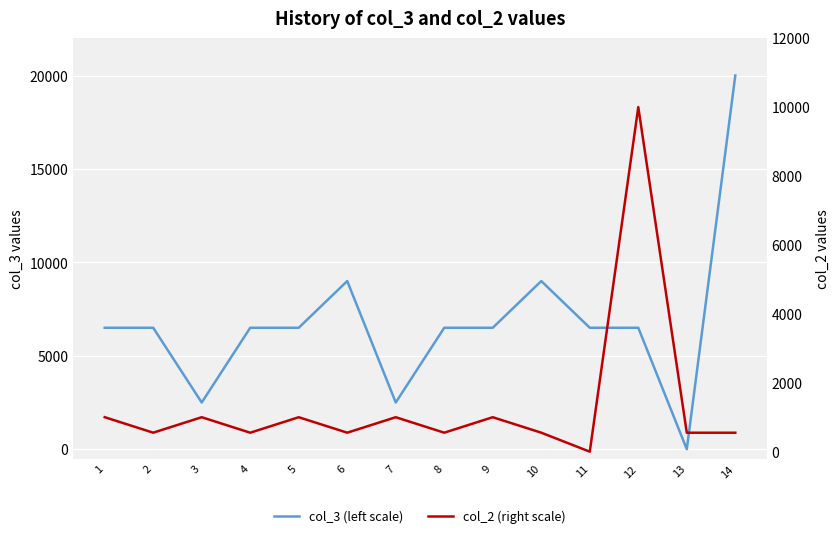

Is this an area chart (filled region under the line)?

No